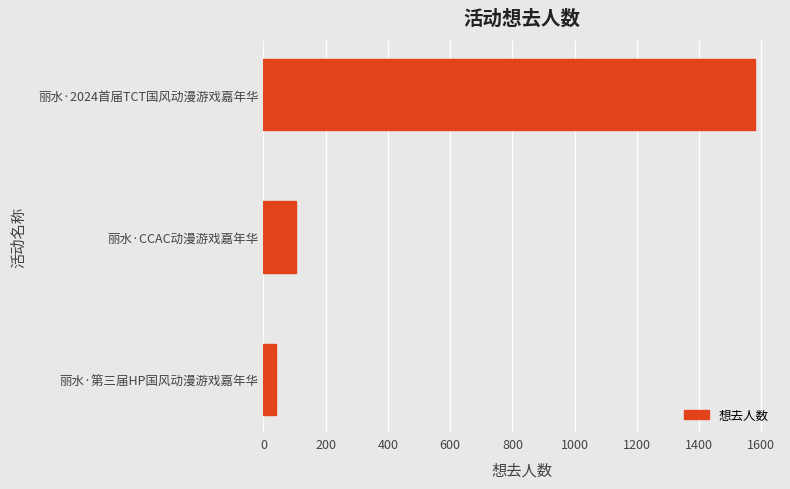

Between 丽水·2024首届TCT国风动漫游戏嘉年华 and 丽水·CCAC动漫游戏嘉年华, which is larger?

丽水·2024首届TCT国风动漫游戏嘉年华